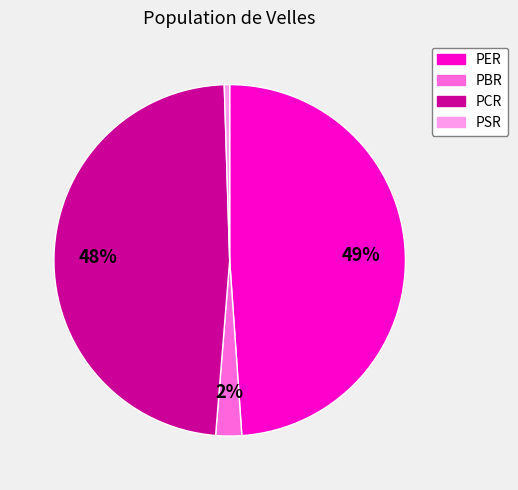

To the nearest percent, what is the average slice percentage?

25%